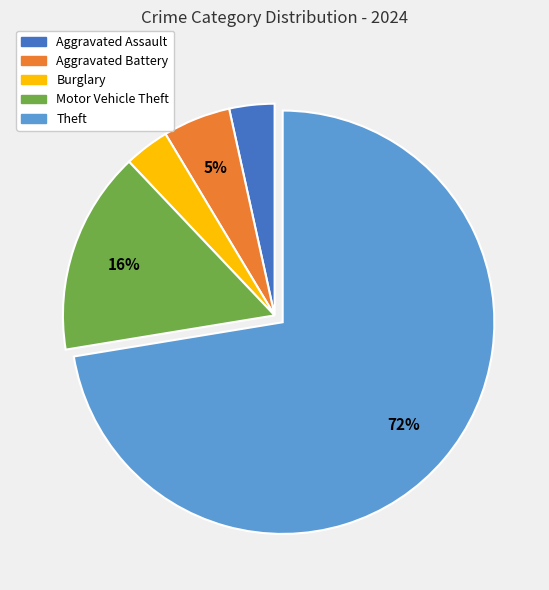

Between Theft and Motor Vehicle Theft, which is larger?

Theft